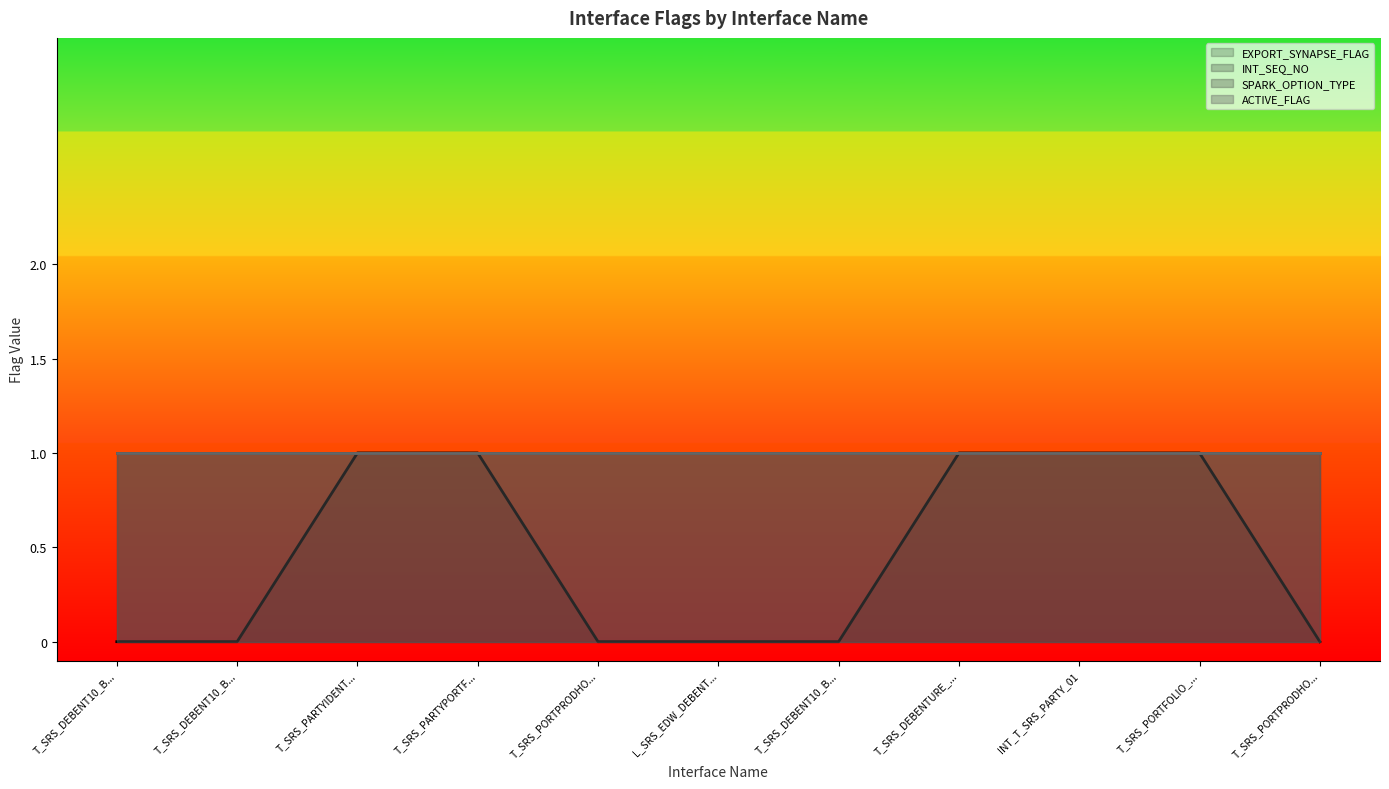

At INT_T_SRS_PARTYIDENTI_01, list the series in order from smallest to largest.

EXPORT_SYNAPSE_FLAG, INT_SEQ_NO, SPARK_OPTION_TYPE, ACTIVE_FLAG